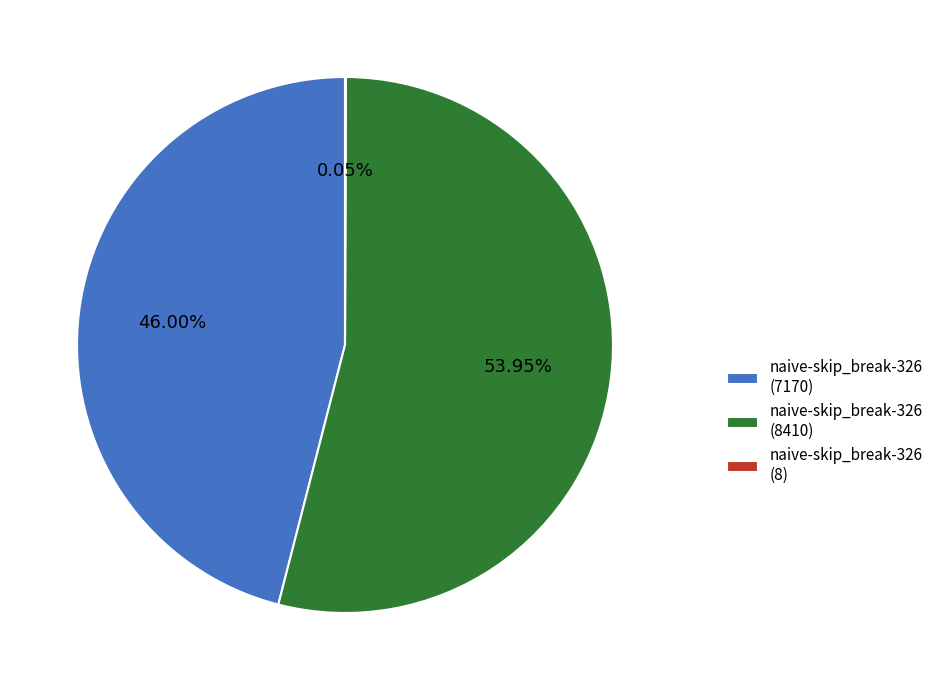

Approximately how many times larger is the value at naive-skip_break-326 (8410) compared to naive-skip_break-326 (7170)?

1.2